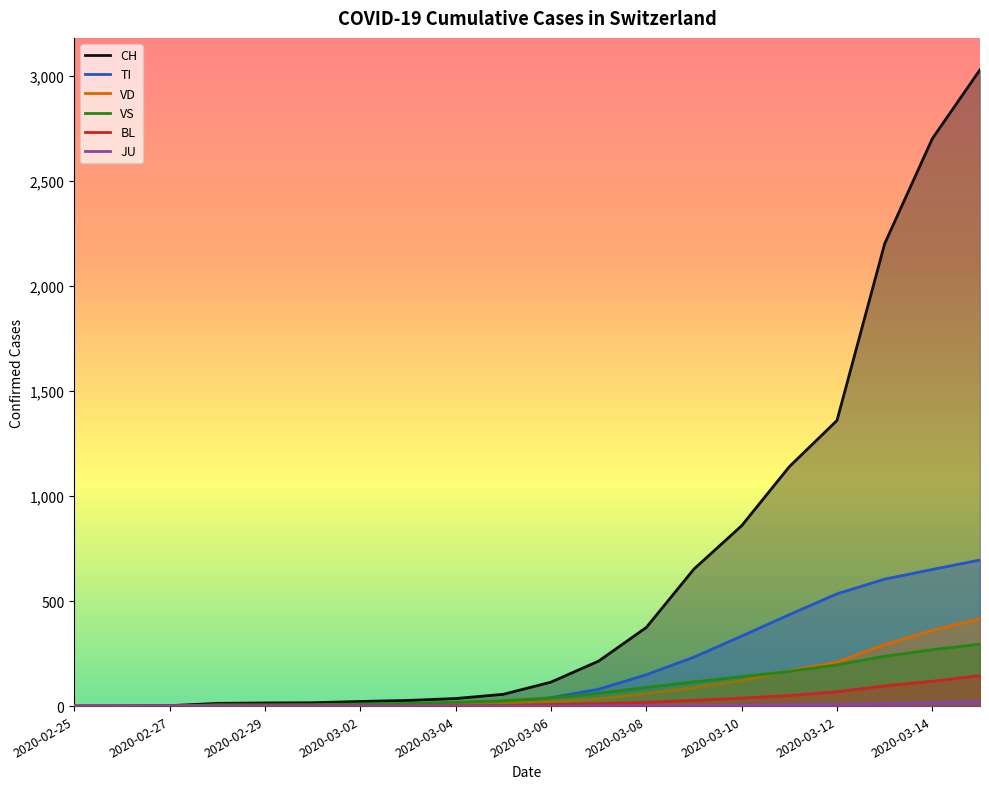

Which series has the largest total across all categories?

CH